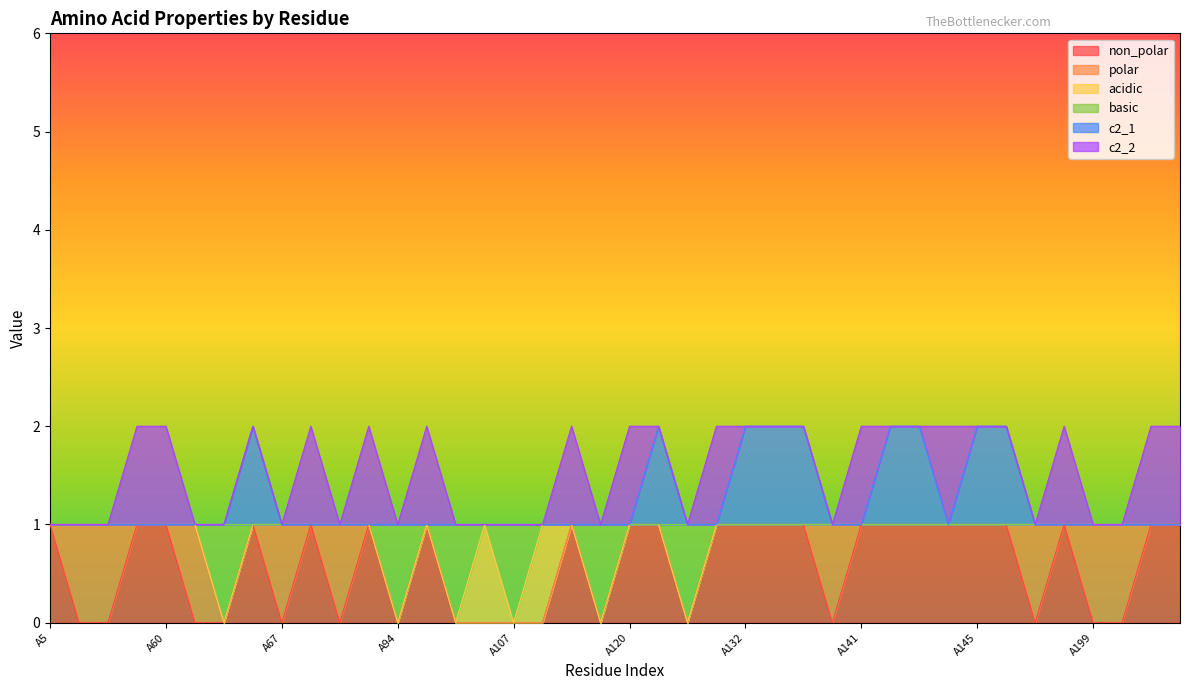

Which series has the widest spread of values?

non_polar